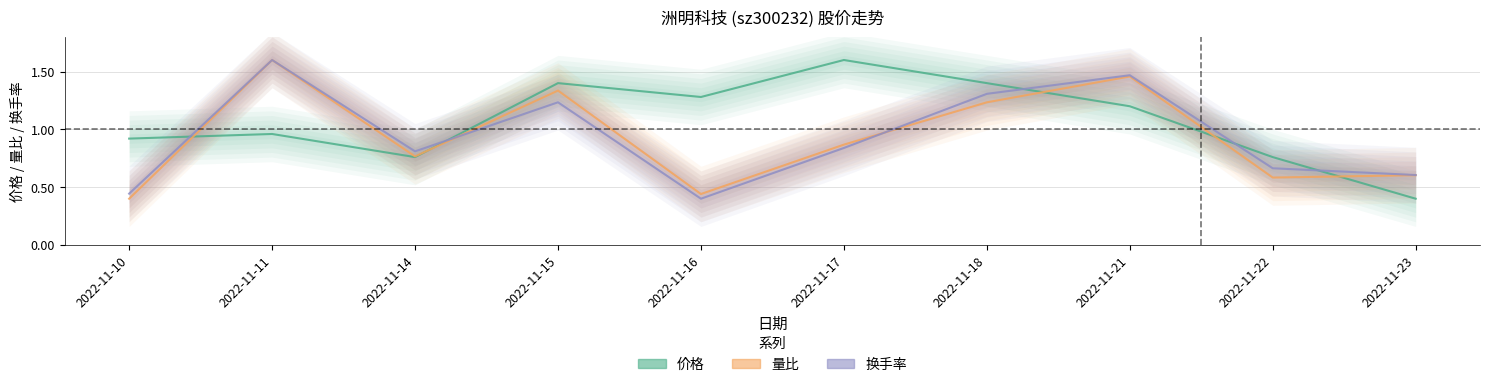

True or false: 量比 and 换手率 intersect in this chart.

True